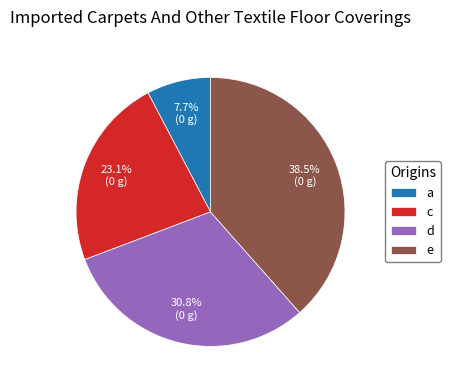

True or false: d accounts for 16% of the total.

False